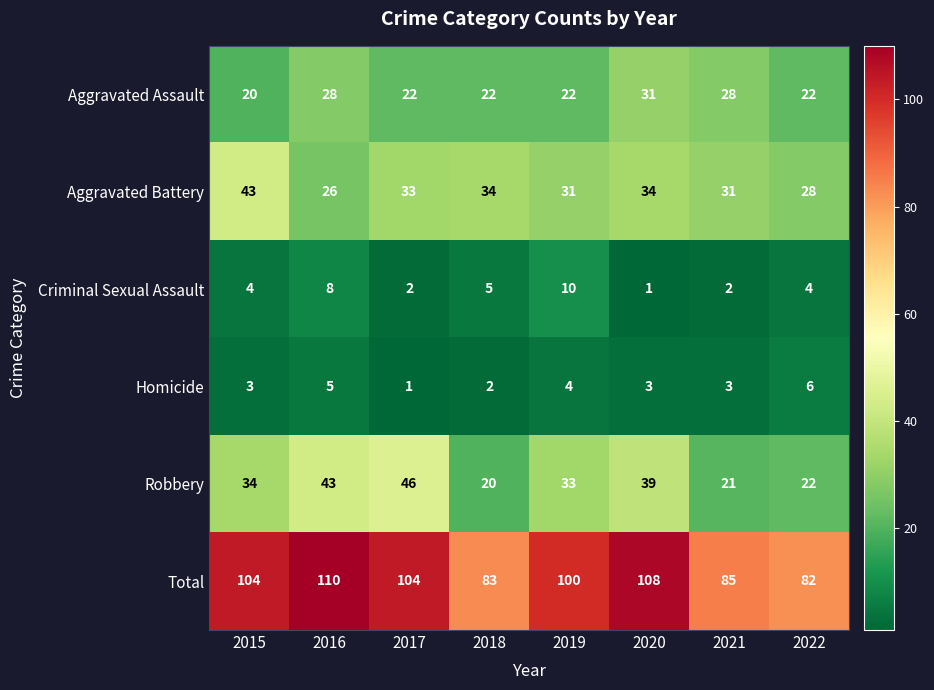

What is the average value of the Aggravated Assault series?

24